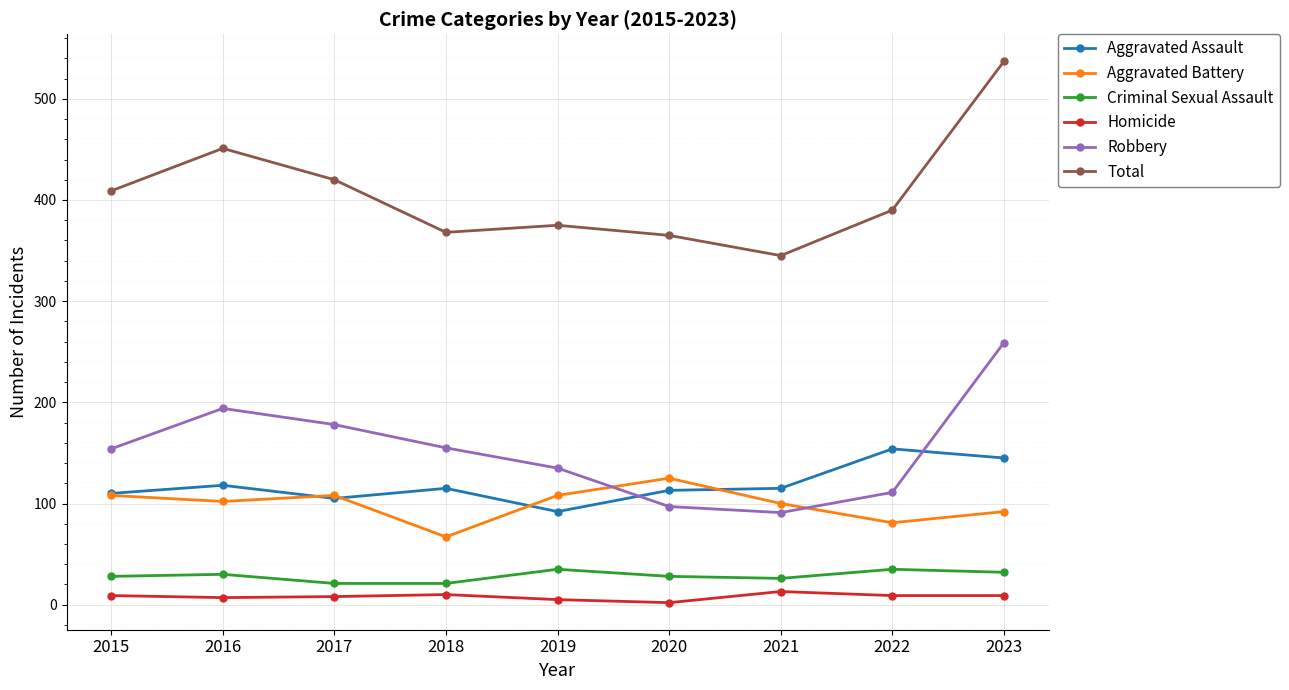

What is the average value of the Homicide series?

8